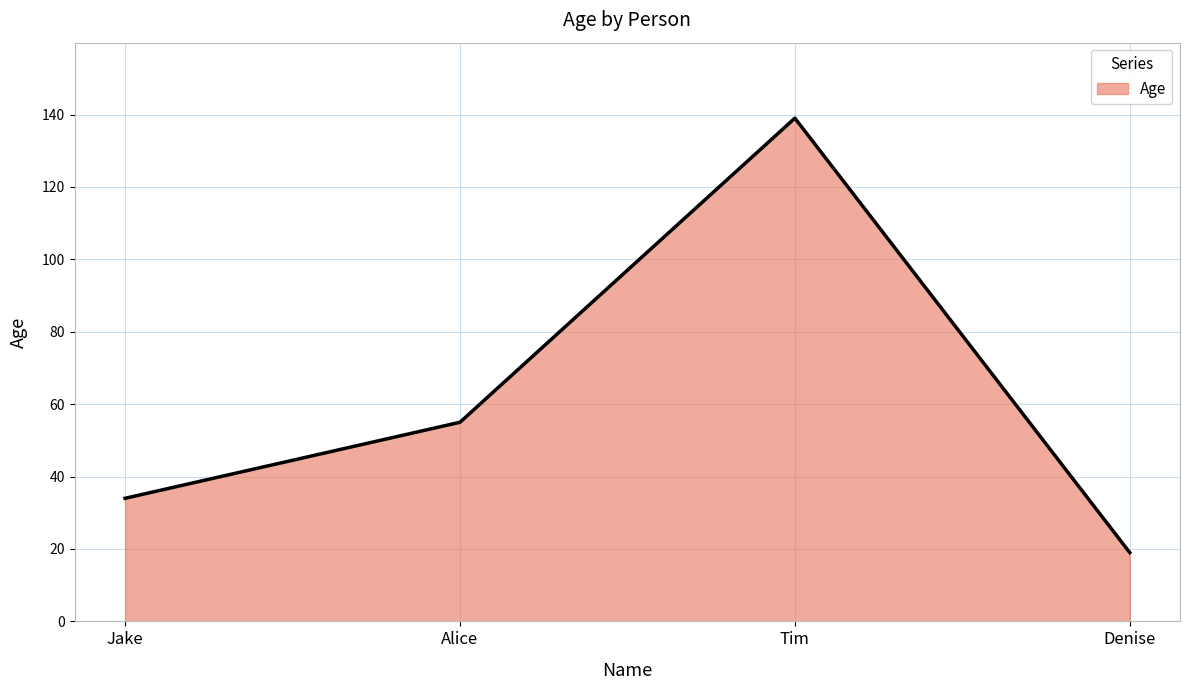

Where is the first local maximum?

Tim